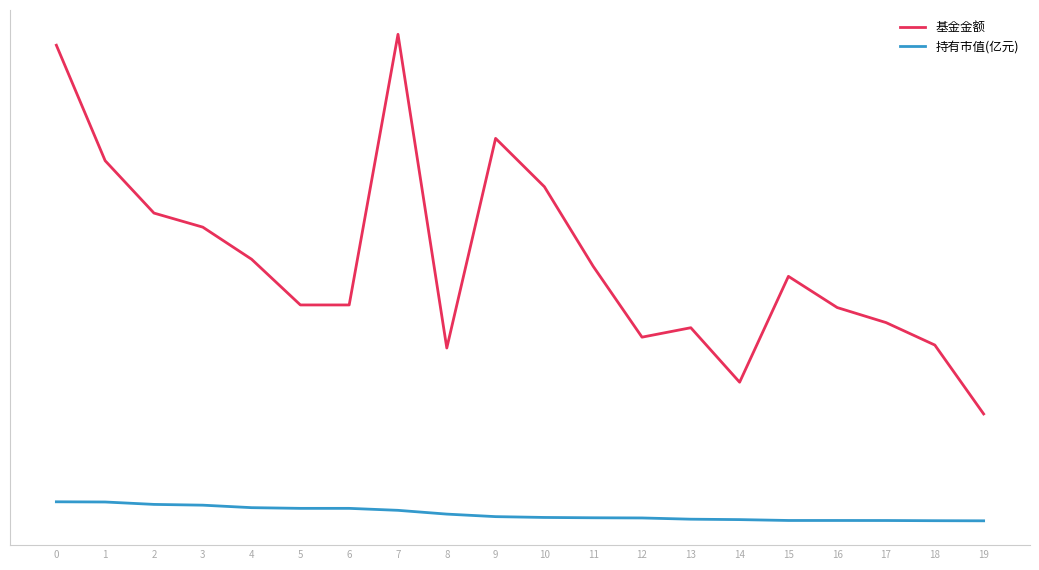

What is the sum of all 持有市值(亿元) values?

129.2